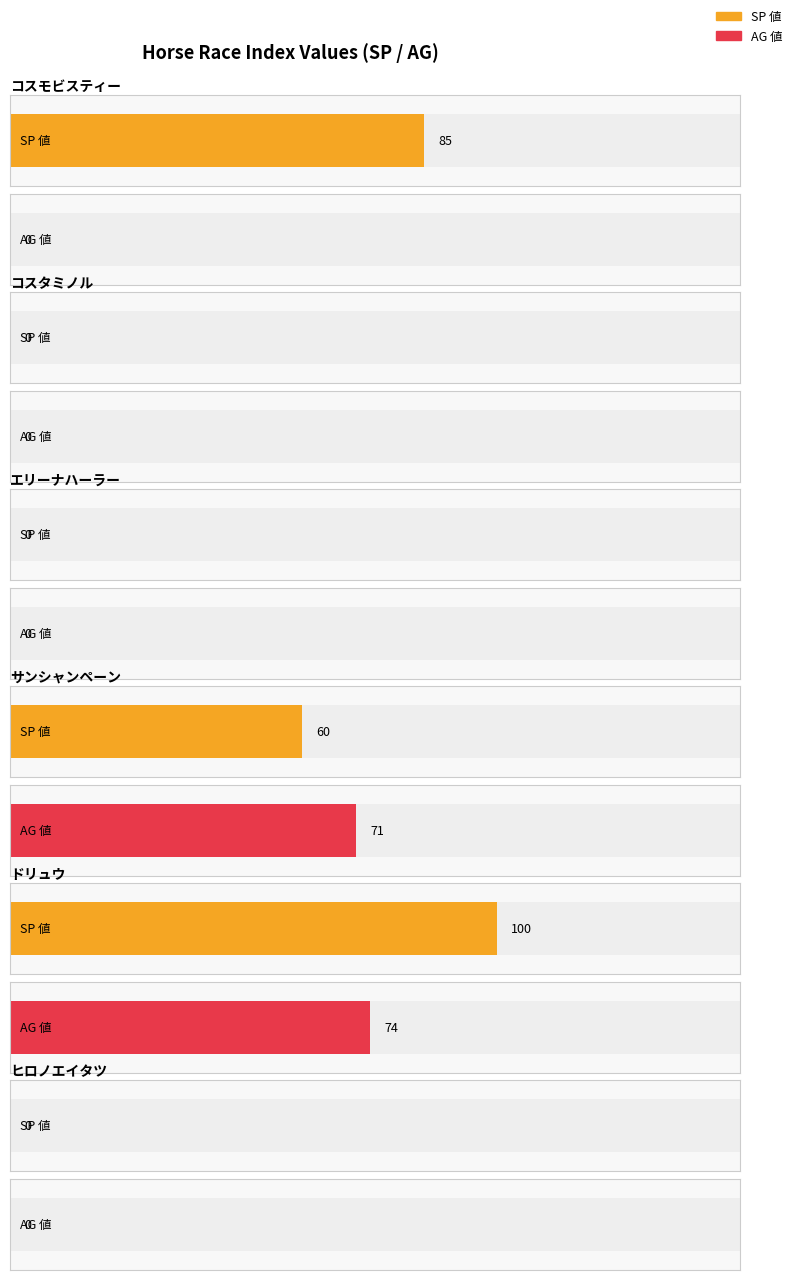

The value of 賞金平均 at ツァイトライゼ is 83. True or false?

False